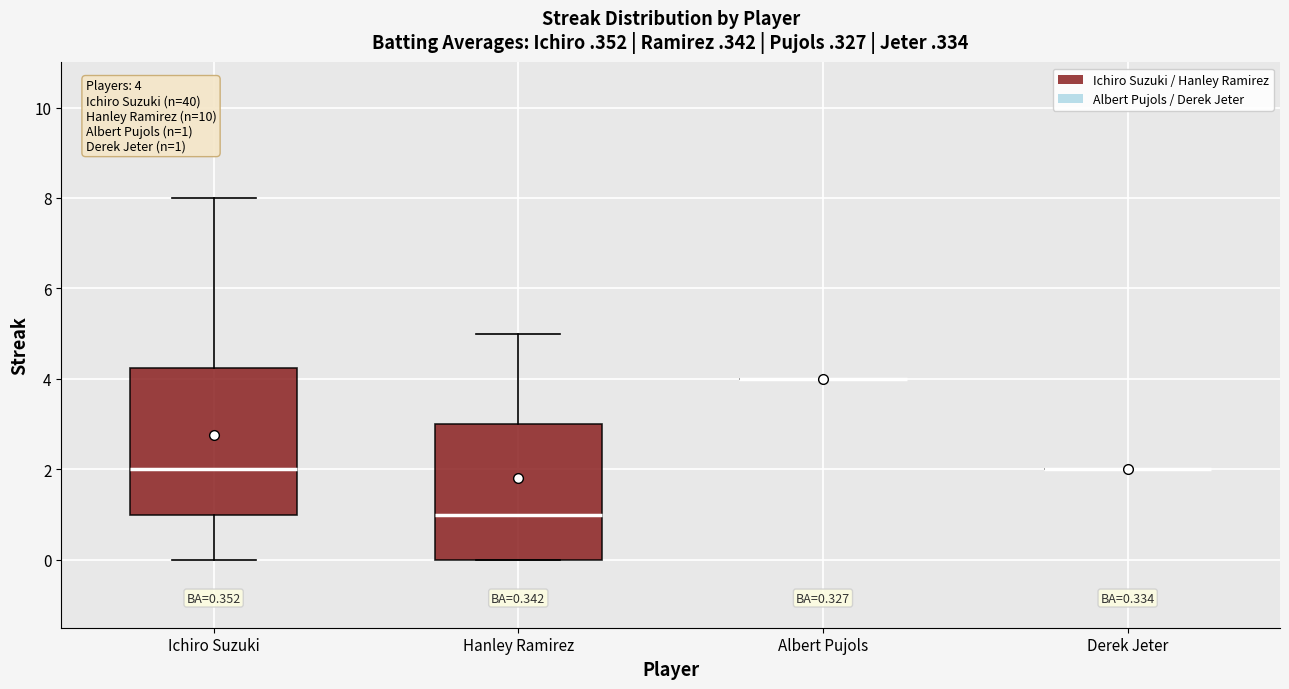

Which box is the tallest, from its lower edge to its upper edge?

Ichiro Suzuki